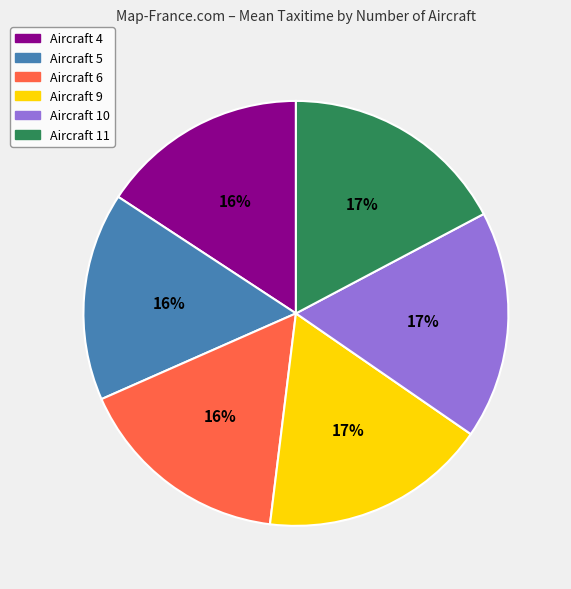

Is there any slice that represents more than half of the pie?

No